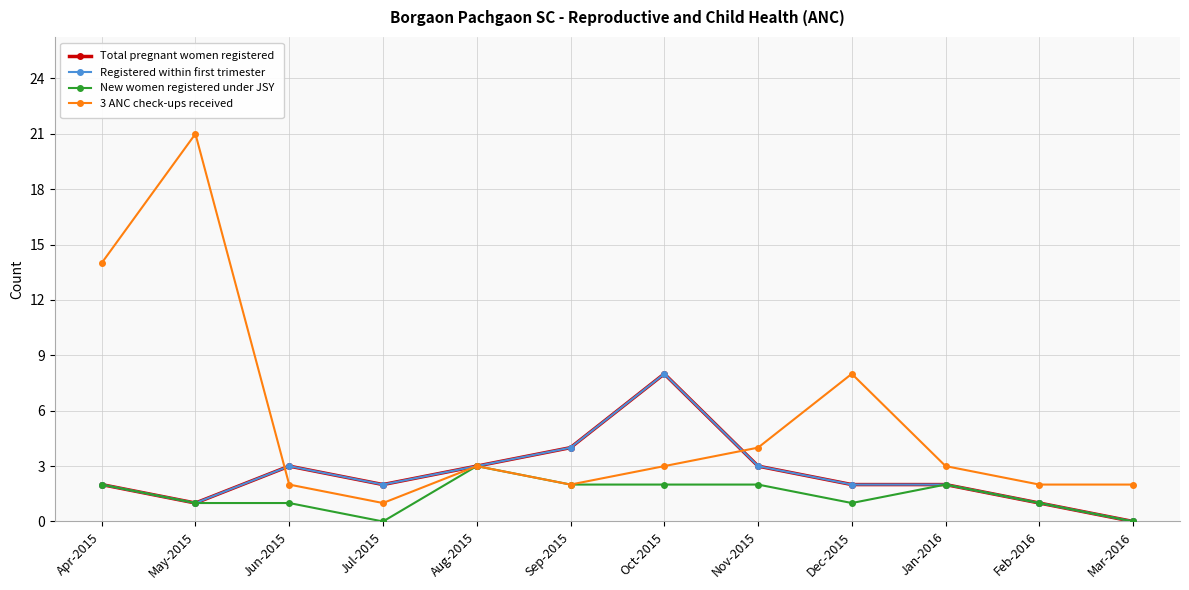

Does the chart have visible grid lines?

Yes